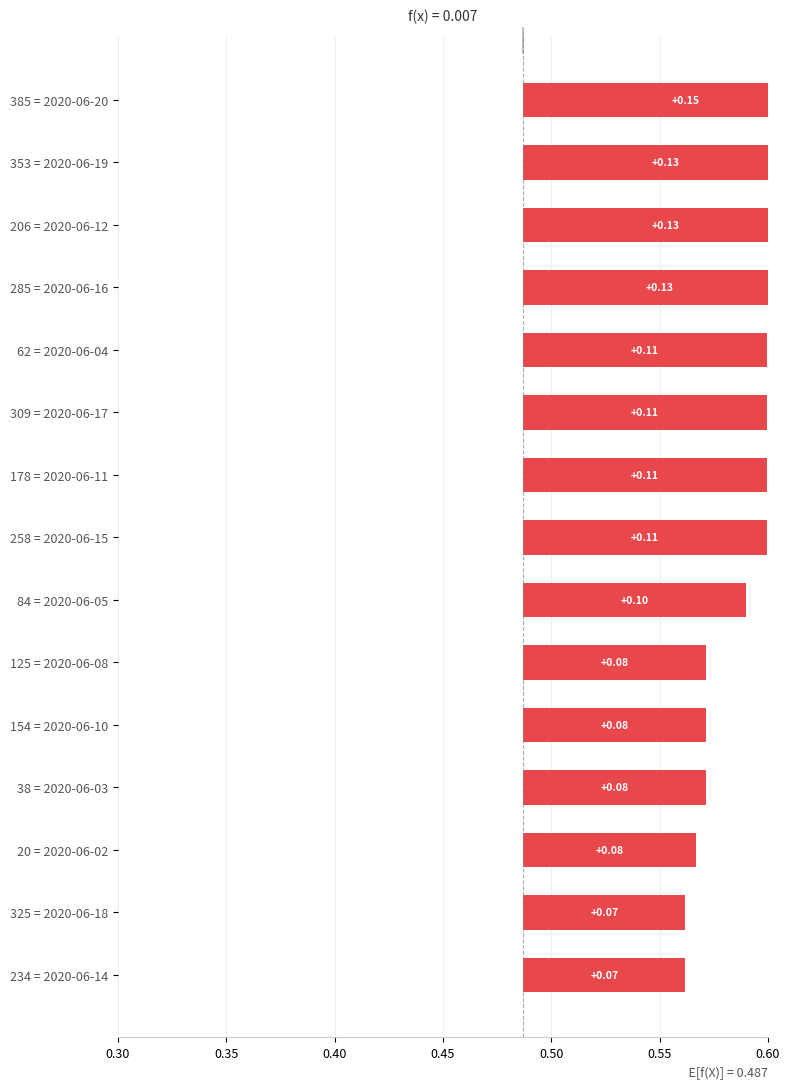

Reading right to left, what are all the values shown in this chart?

0.2	0.1	0.1	0.1	0.1	0.1	0.1	0.1	0.1	0.1	0.1	0.1	0.1	0.1	0.1